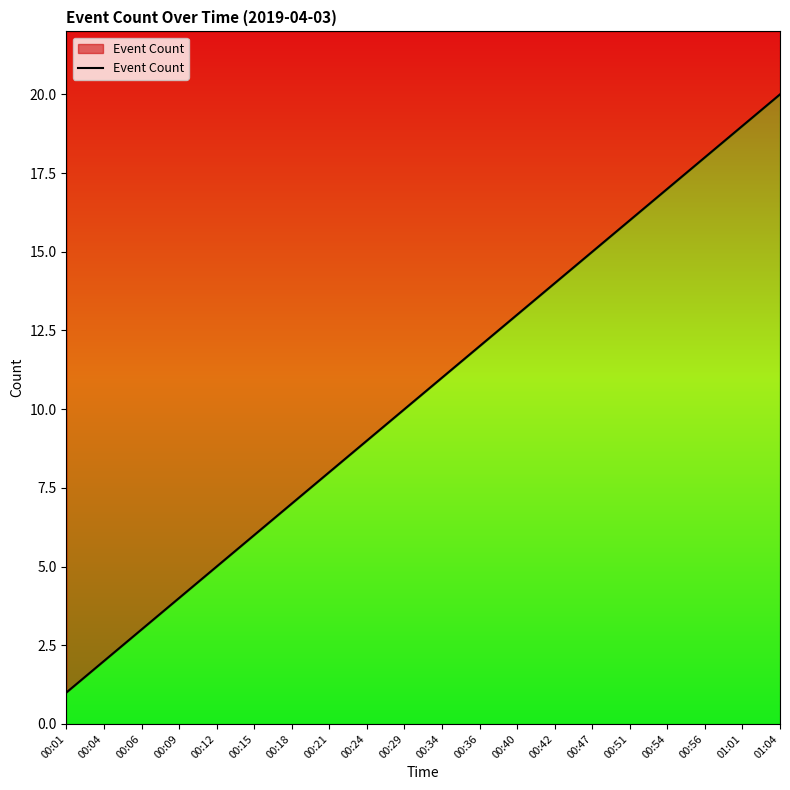

The chart shows a value of 3 at 00:06. True or false?

True